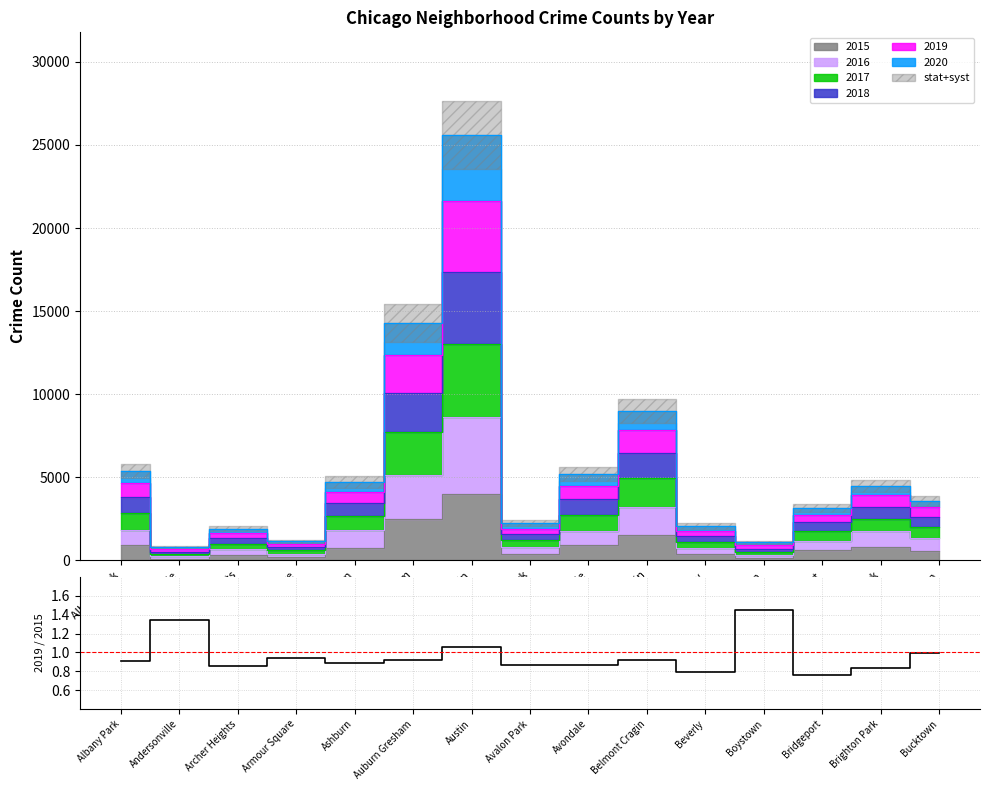

Is this an area chart (filled region under the line)?

No